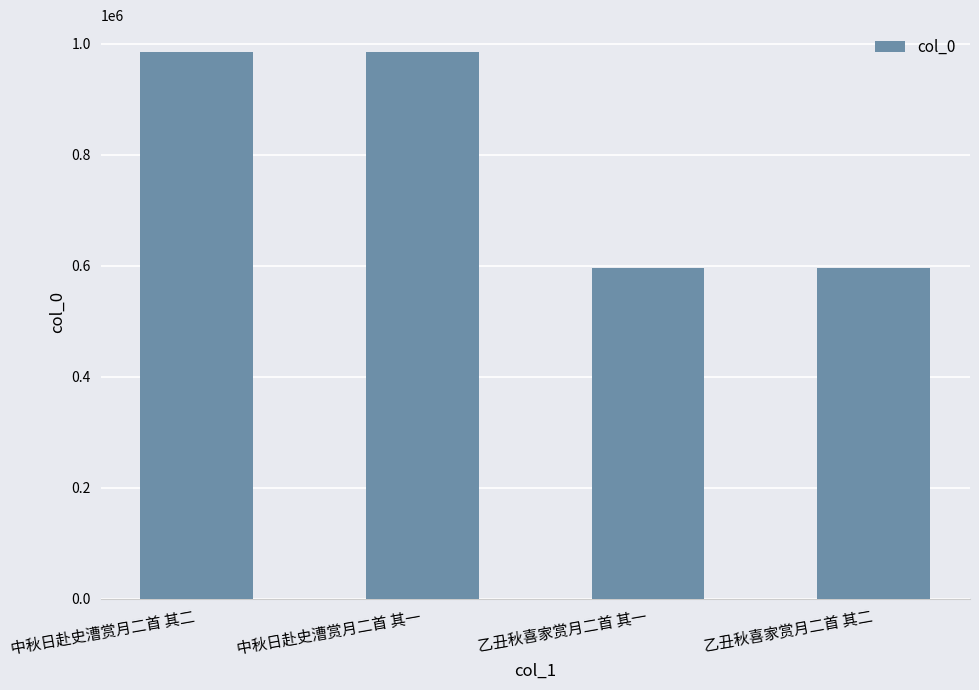

What is the difference between the second highest and second lowest values?

388105